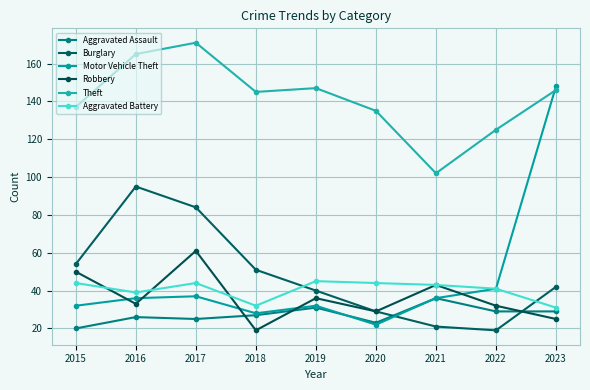

What are all the series names shown in the legend?

Aggravated Assault, Burglary, Motor Vehicle Theft, Robbery, Theft, Aggravated Battery